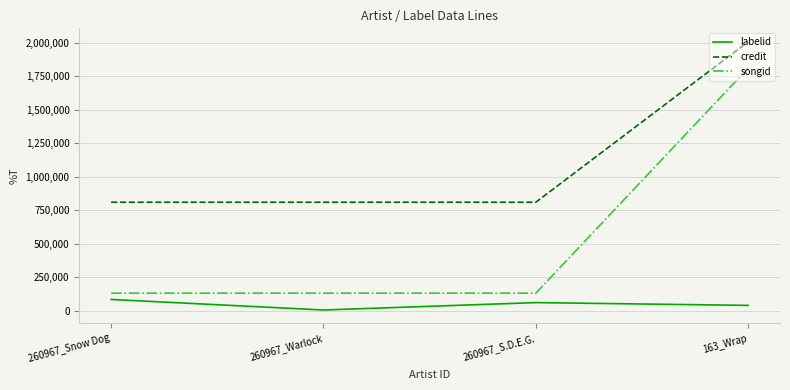

True or false: songid has a value of 131027 at 260967_Snow Dog.

True